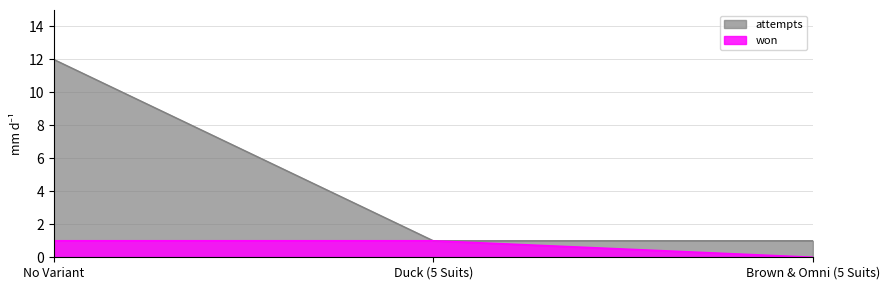

What is the sum of the attempts values at No Variant and Duck (5 Suits)?

13